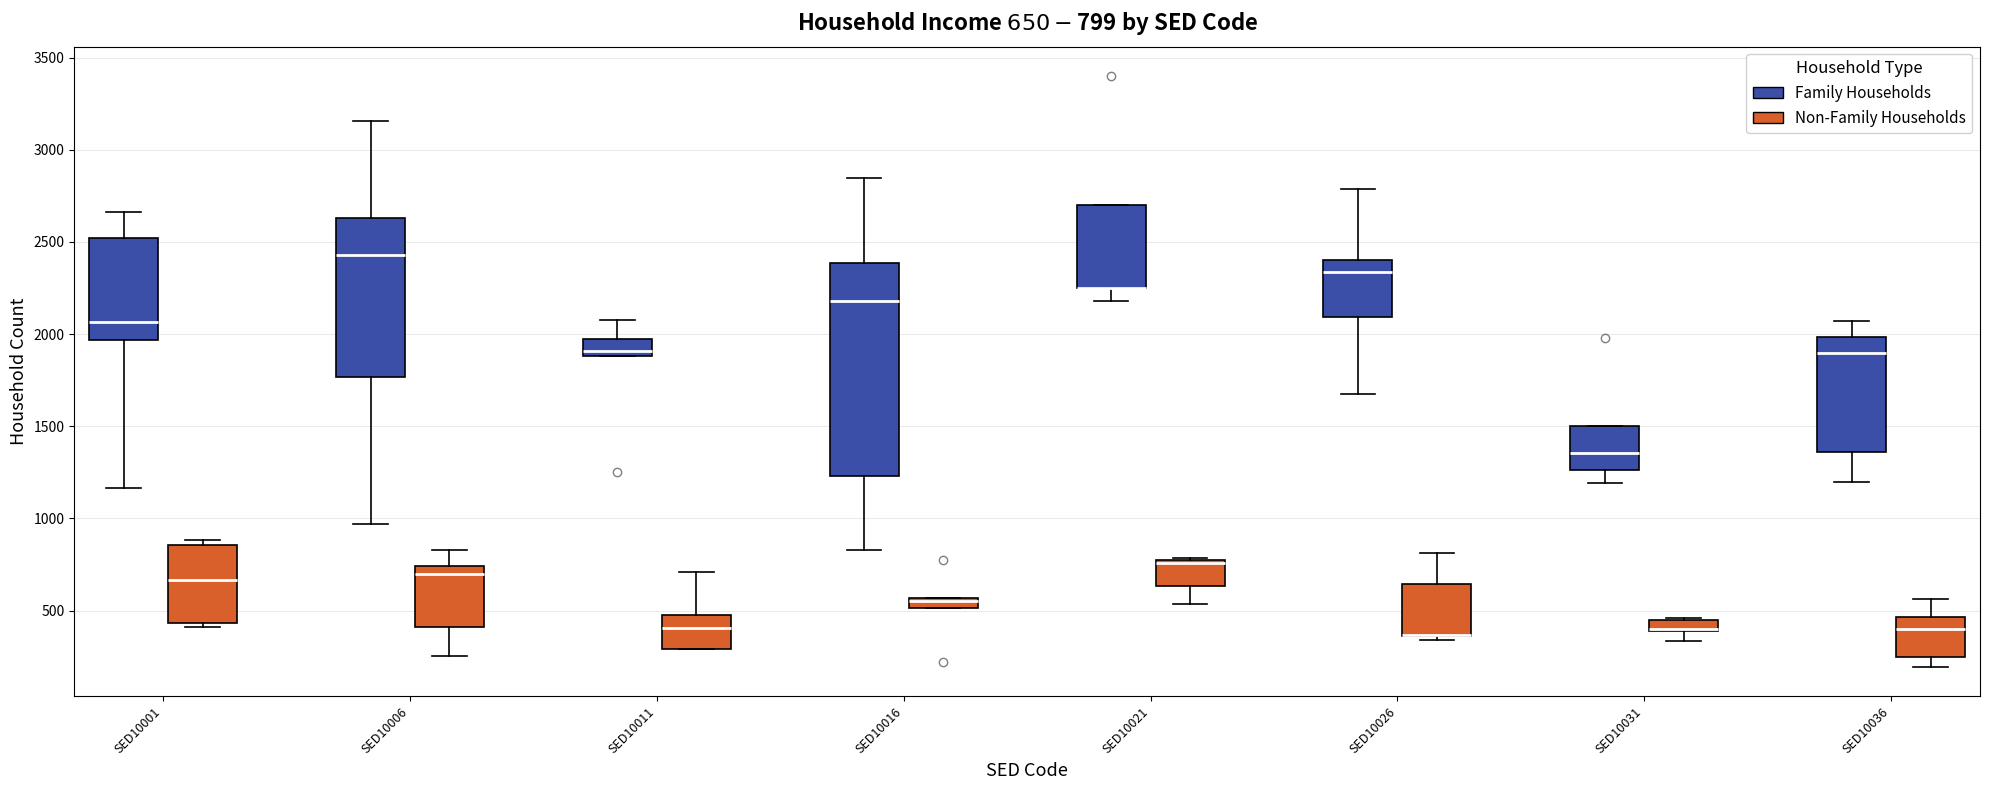

Comparing the boxes themselves (not the whiskers), which one is the tallest?

SED10016 (Family Households)